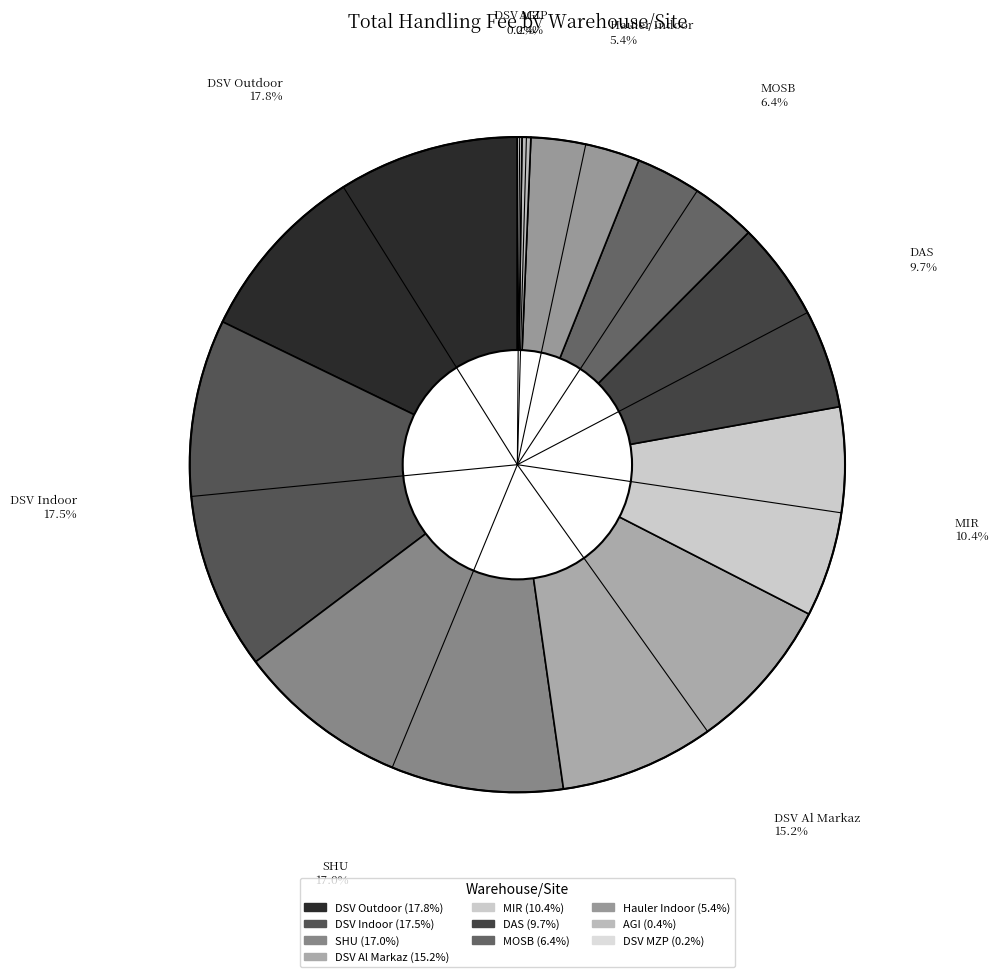

What is the total percentage of AGI and DSV Indoor?

17.9%